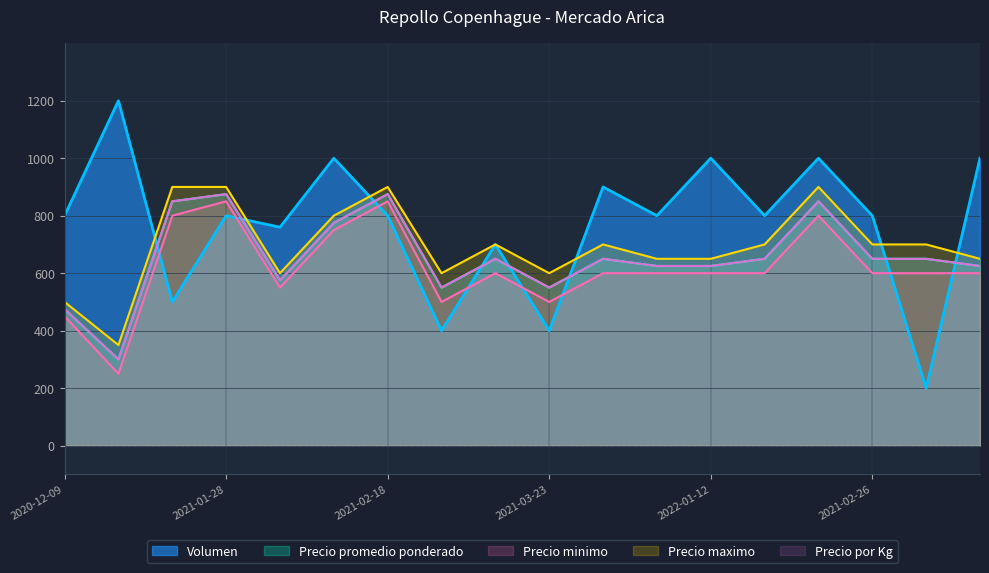

Which series has the largest total across all categories?

Volumen